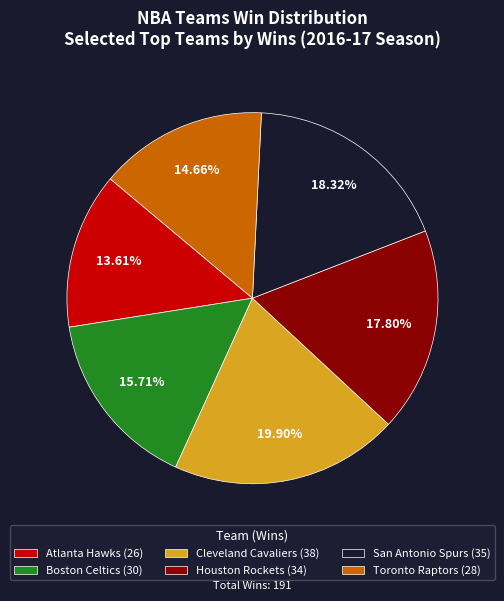

What is the ratio of the value at Houston Rockets (34) to the value at Cleveland Cavaliers (38)?

0.9